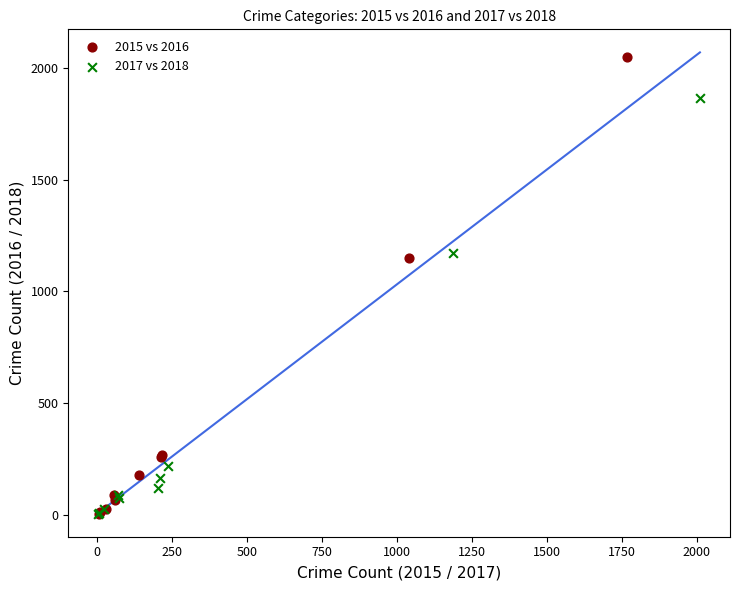

Which series contains the highest Y value?

2015 vs 2016